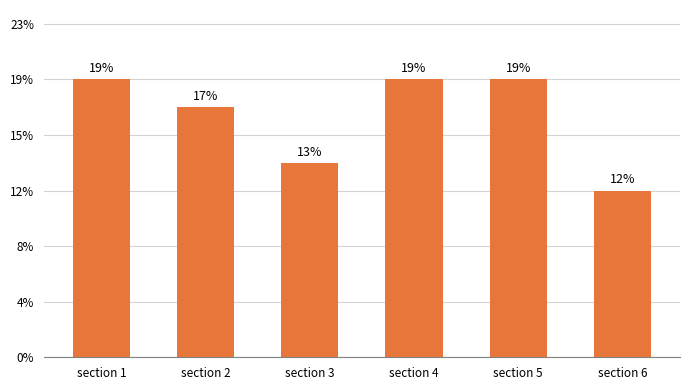

List the labels in order of value, largest first.

section 1, section 4, section 5, section 2, section 3, section 6